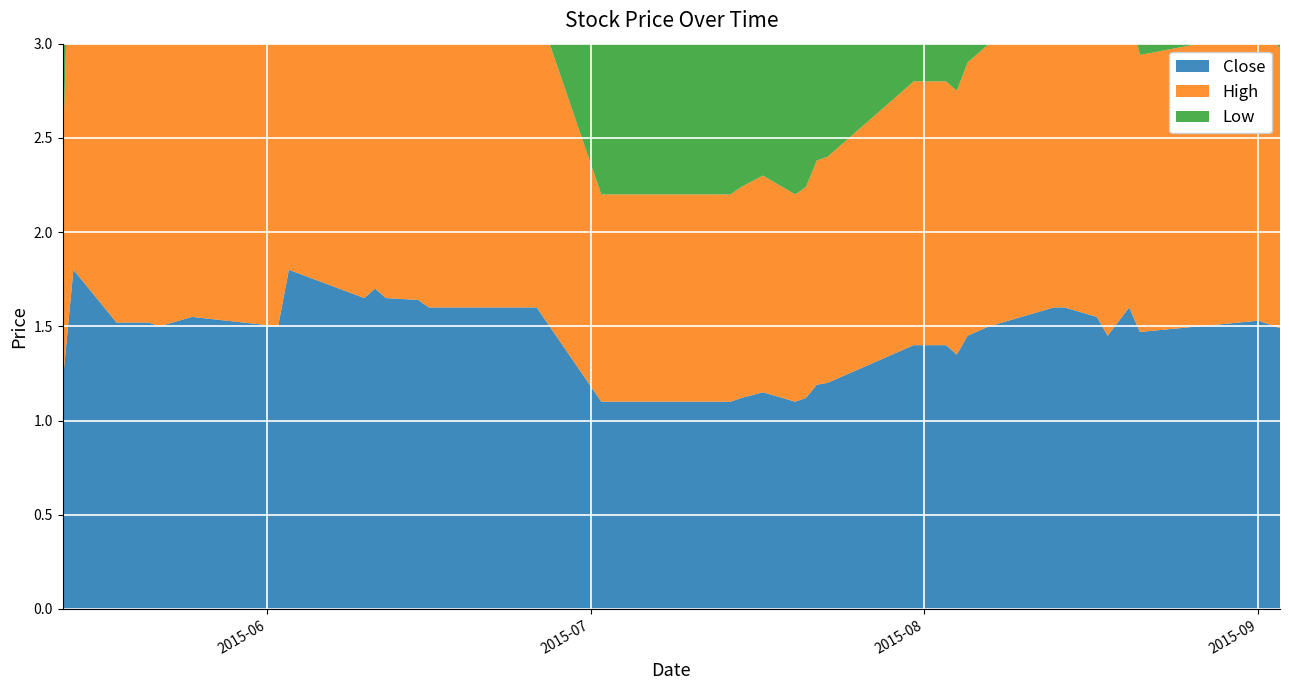

Reading left to right, extract all data points from this chart.

Close: 1.2	1.8	1.5	1.5	1.5	1.5	1.6	1.5	1.8	1.6	1.7	1.6	1.6	1.6	1.6	1.6	1.6	1.6	1.1	1.1	1.1	1.1	1.1	1.1	1.1	1.2	1.2	1.4	1.4	1.4	1.4	1.5	1.6	1.6	1.6	1.4	1.6	1.5	1.5	1.5
High: 1.2	2.5	1.5	1.5	1.8	1.5	1.6	1.5	1.8	1.6	1.7	1.6	1.6	1.6	1.6	1.6	1.6	1.6	1.1	1.1	1.1	1.1	1.1	1.1	1.1	1.2	1.2	1.4	1.4	1.4	1.4	1.5	1.6	1.6	1.6	1.6	1.6	1.5	1.5	1.5
Low: 1.2	1.5	1.5	1.5	1.5	1.4	1.6	1.5	1.8	1.5	1.5	1.6	1.5	1.6	1.6	1.6	1.6	1.6	1.1	1.1	1.1	1.1	1.1	1.1	1.1	1.1	1.2	1.4	1.4	1.4	1.4	1.4	1.6	1.6	1.6	1.4	1.6	1.5	1.5	1.4